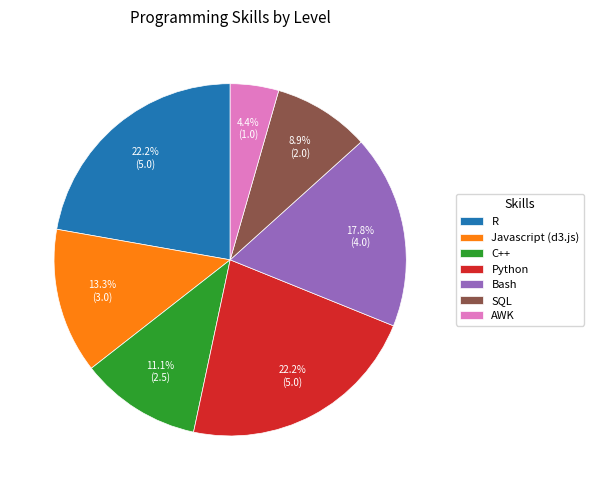

To the nearest percent, what is the difference between the Bash and Python slice percentages?

4%